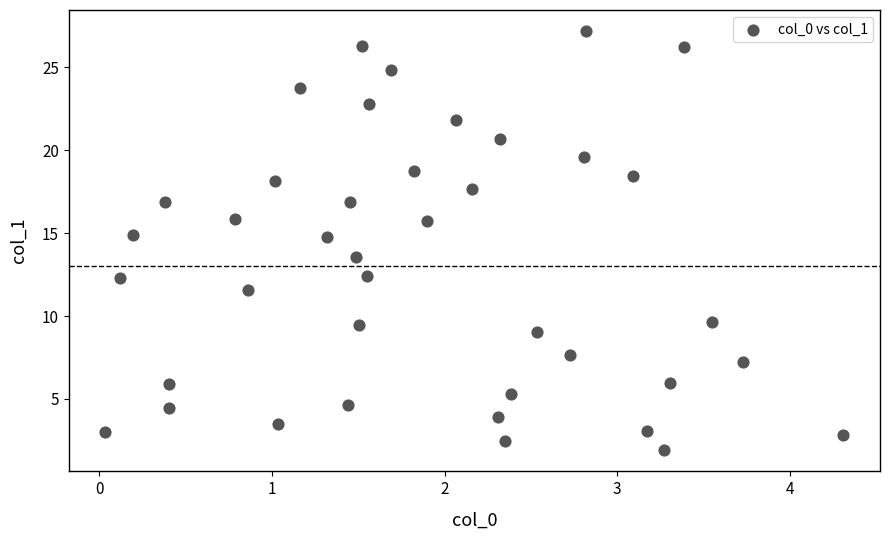

What Y value in the scatter plot is closest to 14?

13.6